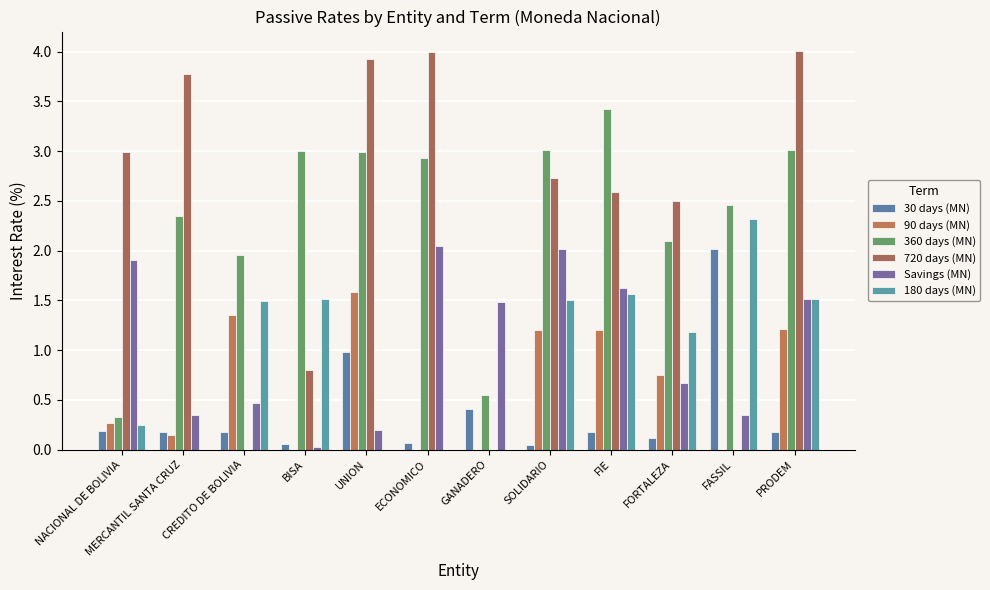

Between FASSIL and SOLIDARIO, which is larger?

FASSIL